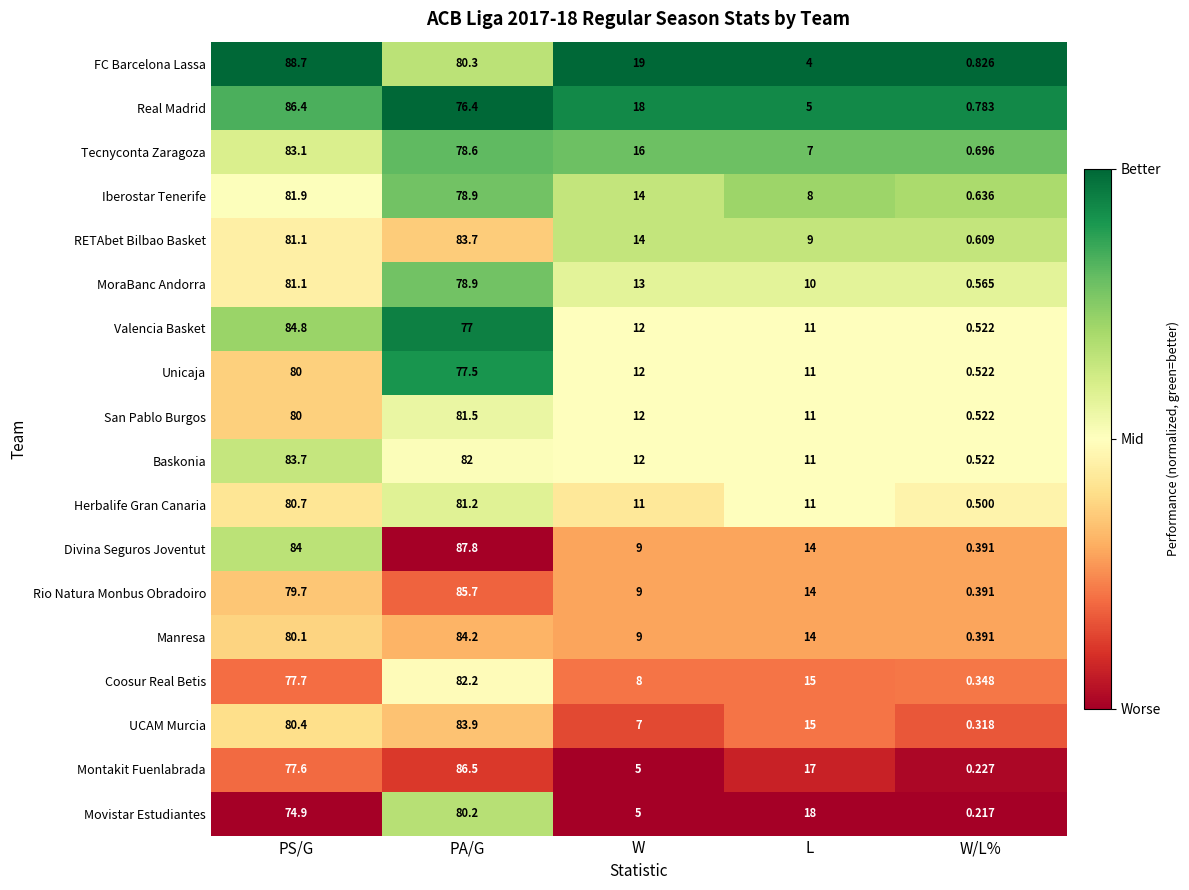

Which series has the largest total across all categories?

Divina Seguros Joventut